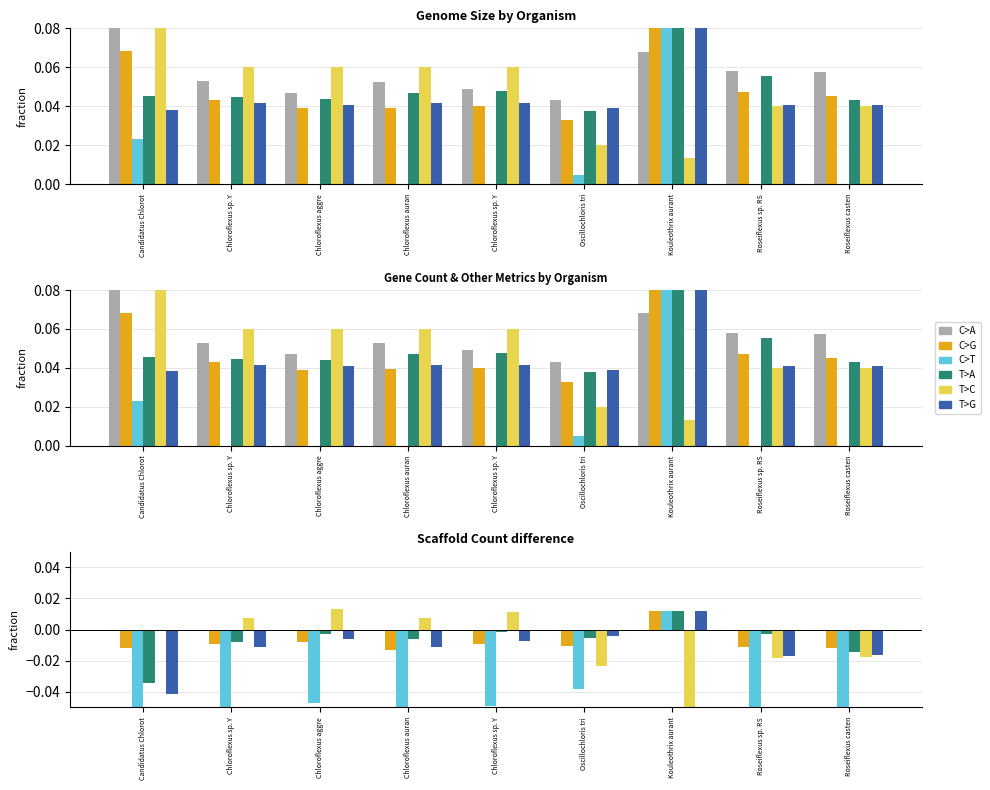

The C>G series shows -0.0 at Roseiflexus sp. RS. True or false?

True